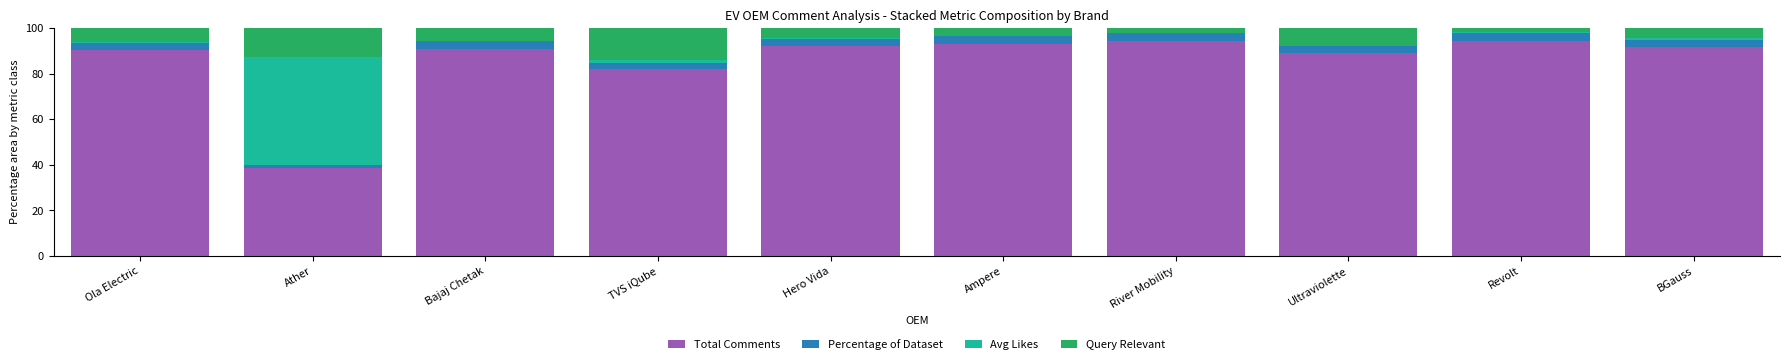

What is the maximum value for Total Comments?

94.4